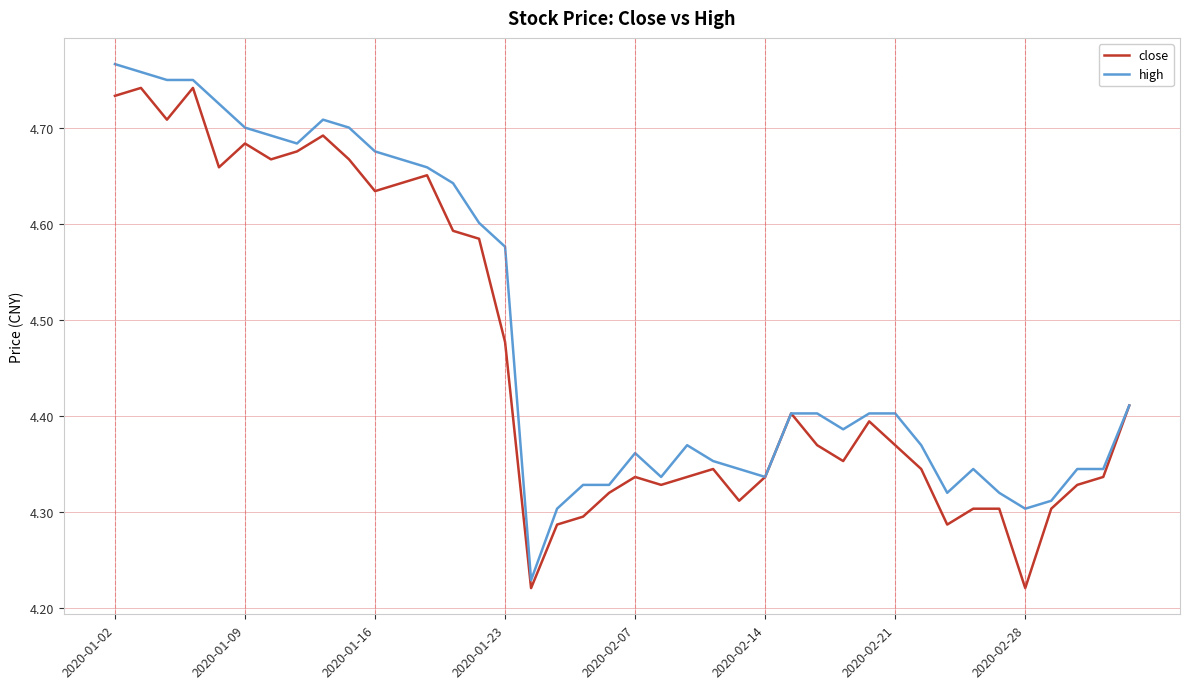

Which series has the largest total across all categories?

high